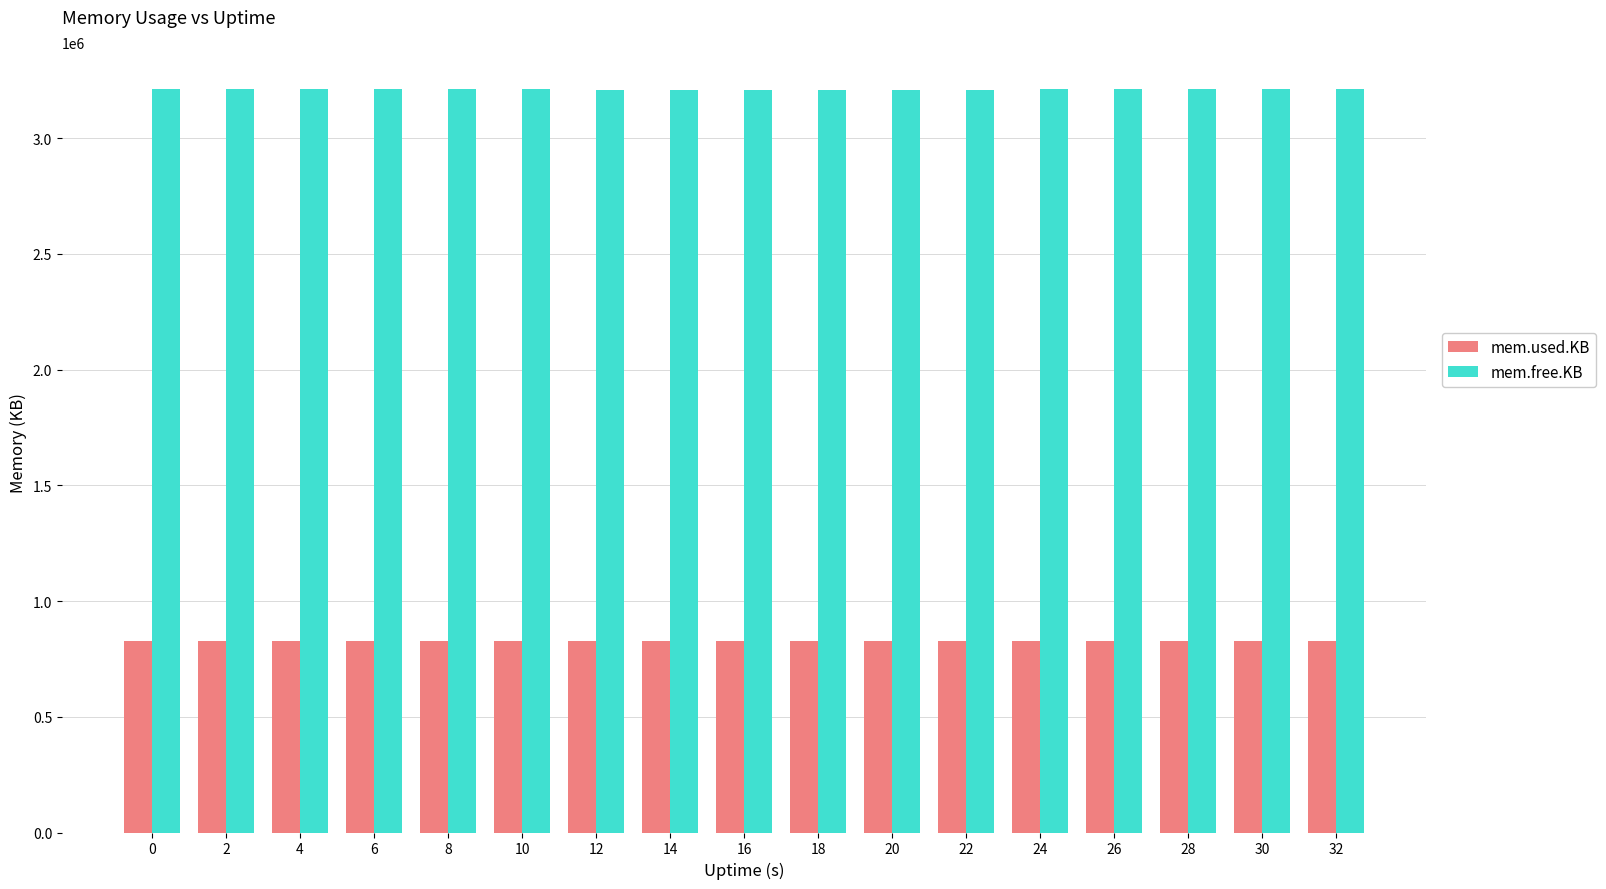

List the series in order of their peak value, lowest first.

mem.used.KB, mem.free.KB